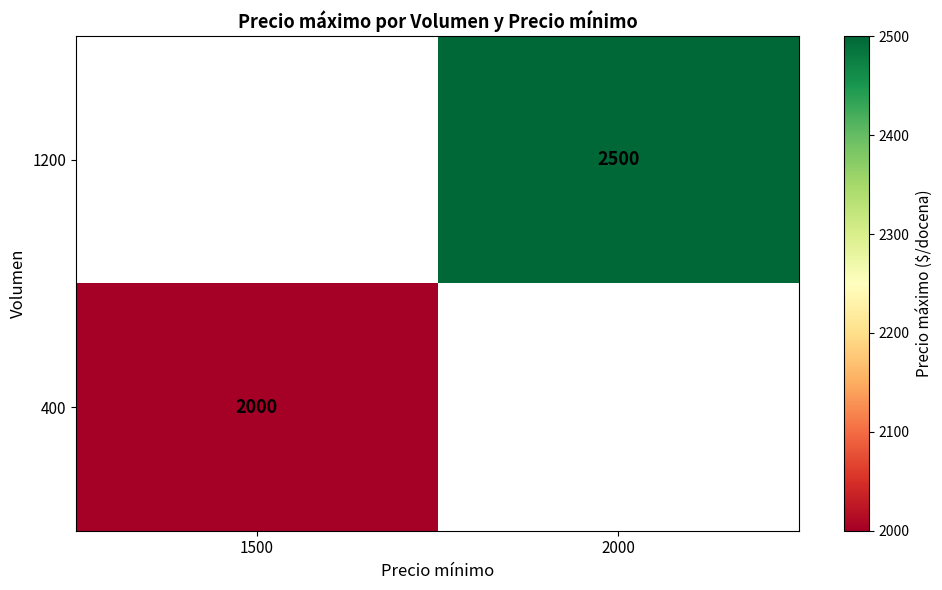

Which has a higher value, 1500 or 2000?

2000